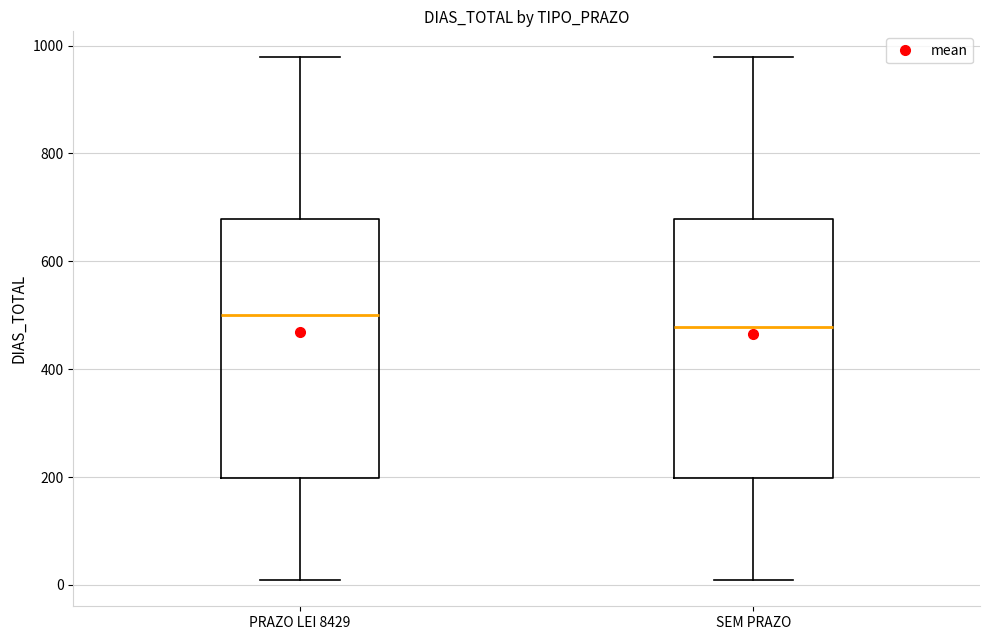

Which box has the lowest median line?

SEM PRAZO